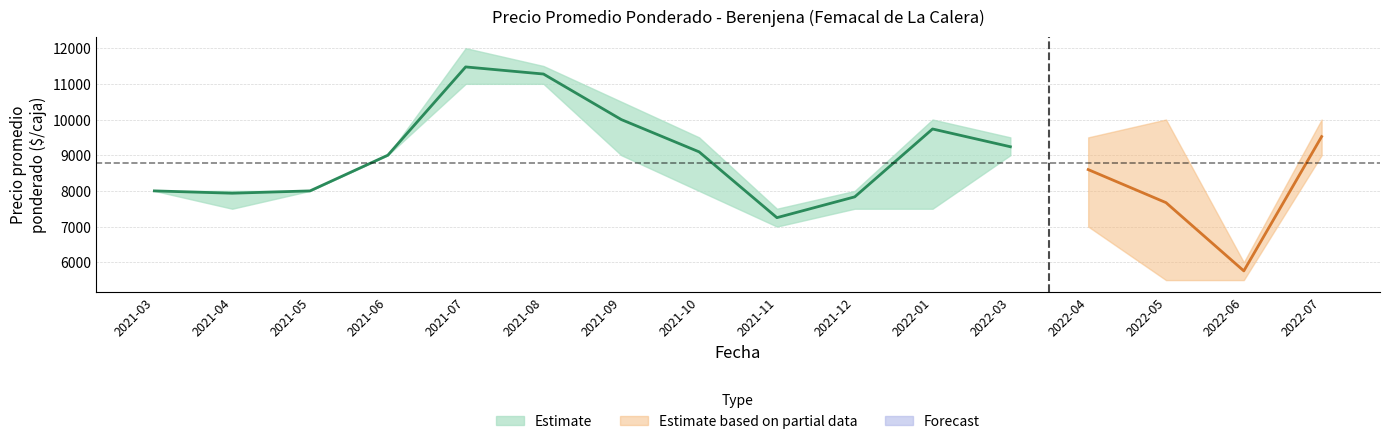

True or false: Precio mínimo and Precio promedio ponderado cross at least once.

False